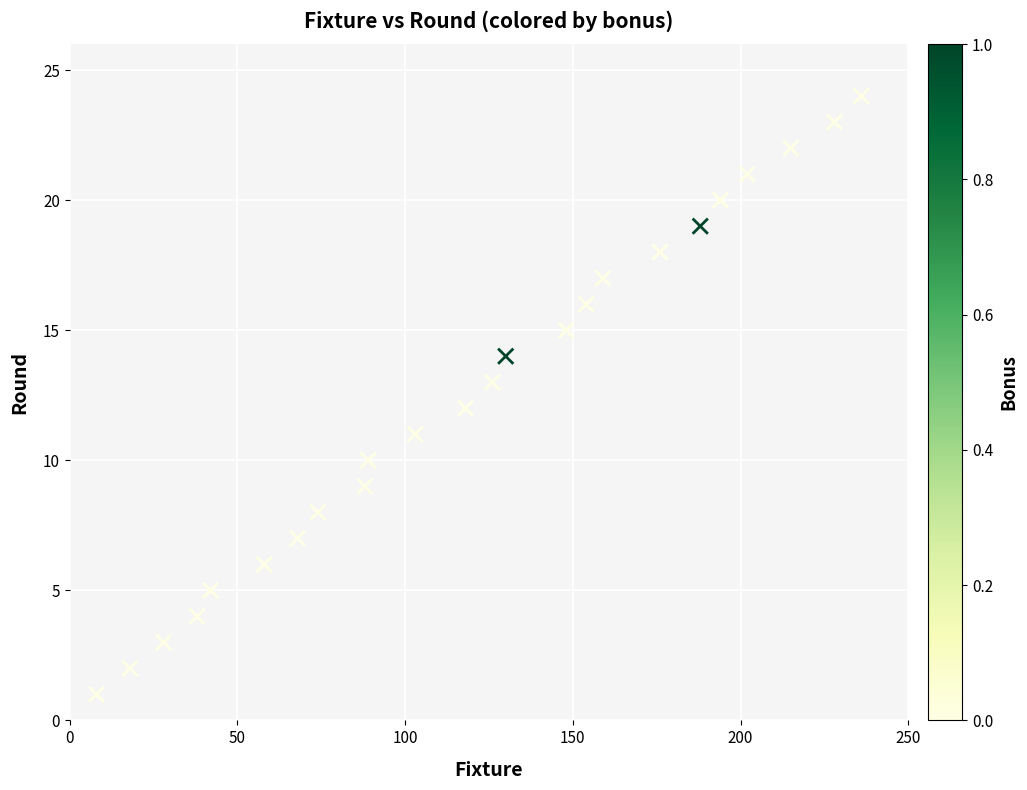

What is the range of Y values (max minus min)?

23